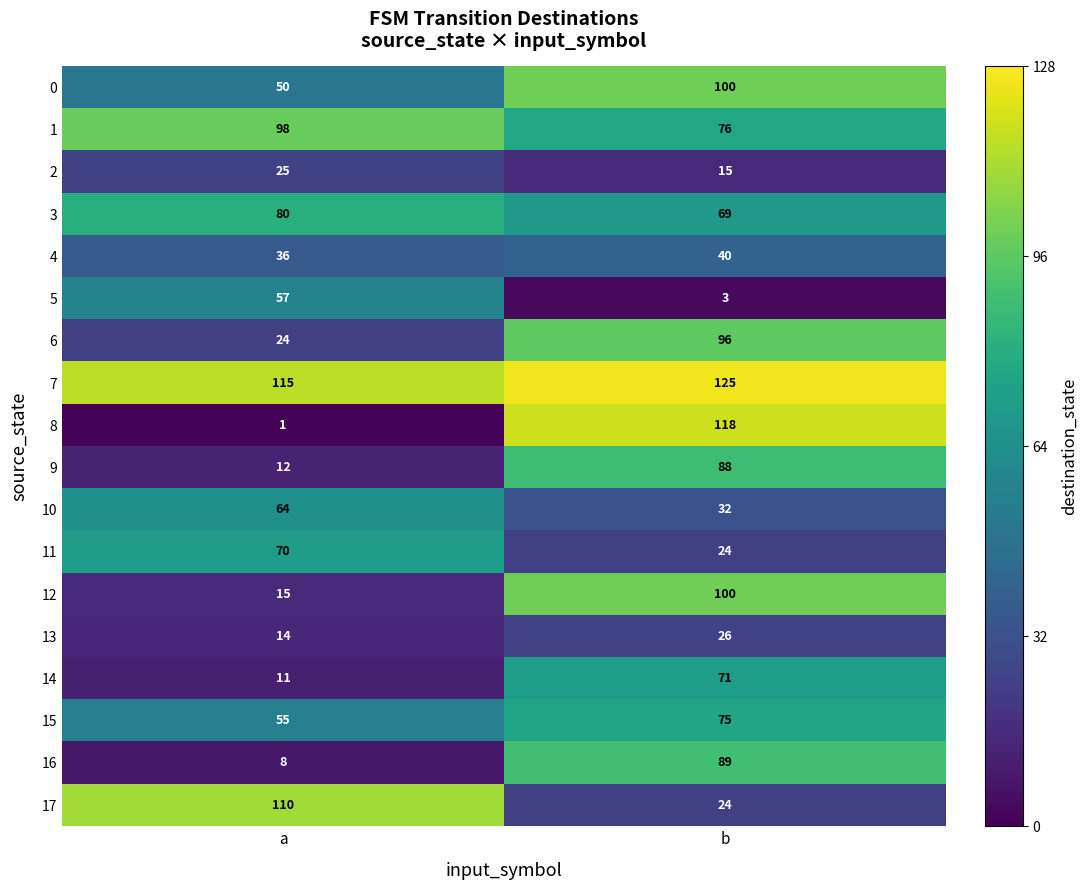

What is the difference between the highest and lowest values at a?

114